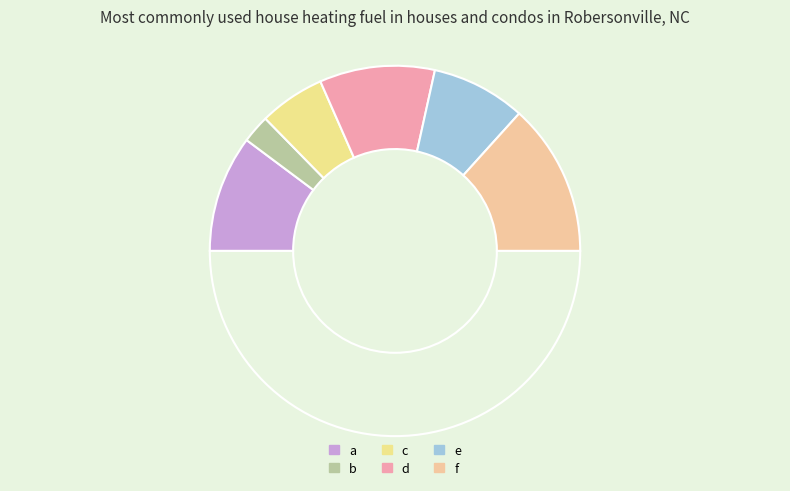

How many segments does this pie chart have?

7